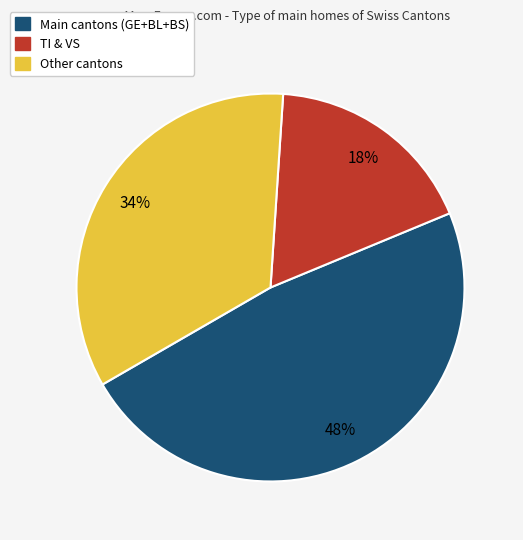

Which category has the biggest portion of the pie?

Main cantons (GE+BL+BS)